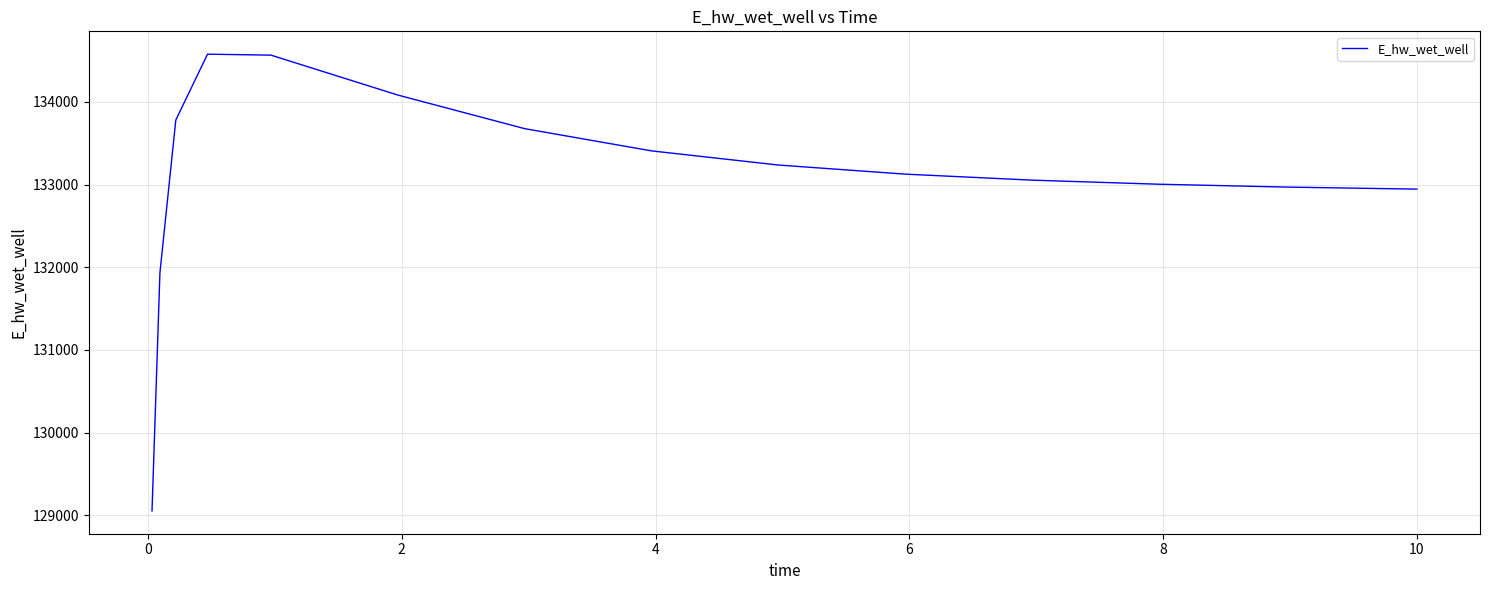

What is the difference between the maximum and minimum values?

5526.1